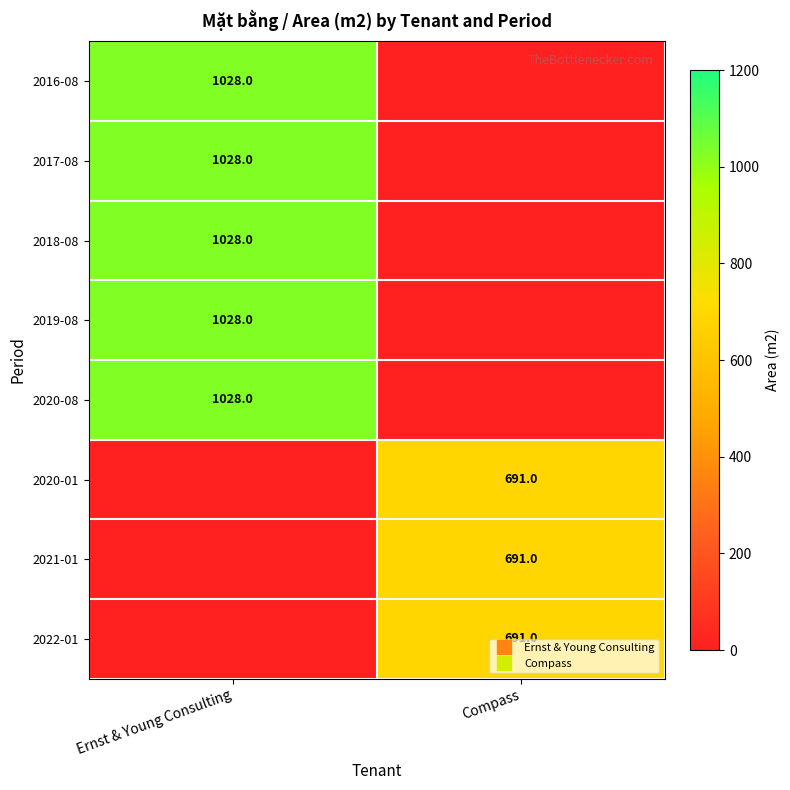

What is the spread (max minus min) of values at Compass?

691.0